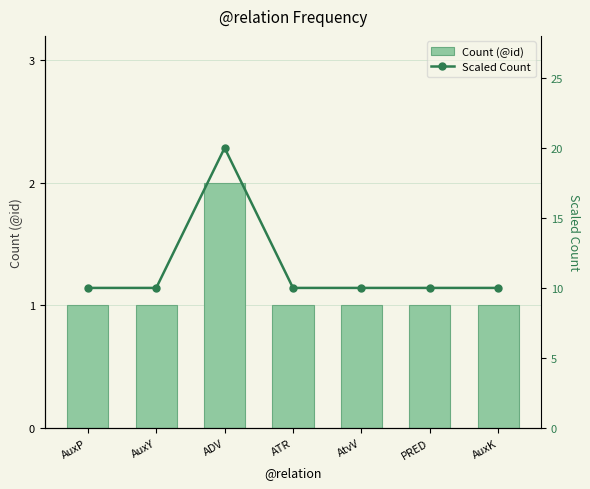

The value of Count (@id) at ATR is 1. True or false?

True